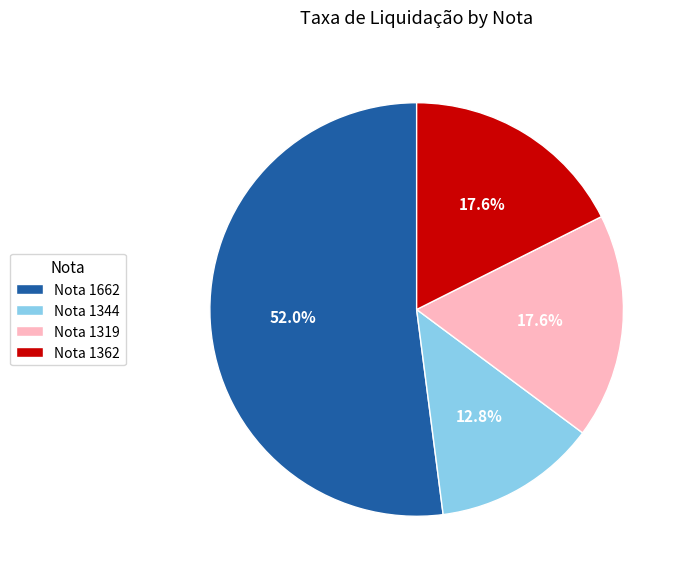

What portion of the pie excludes Nota 1662?

48.0%